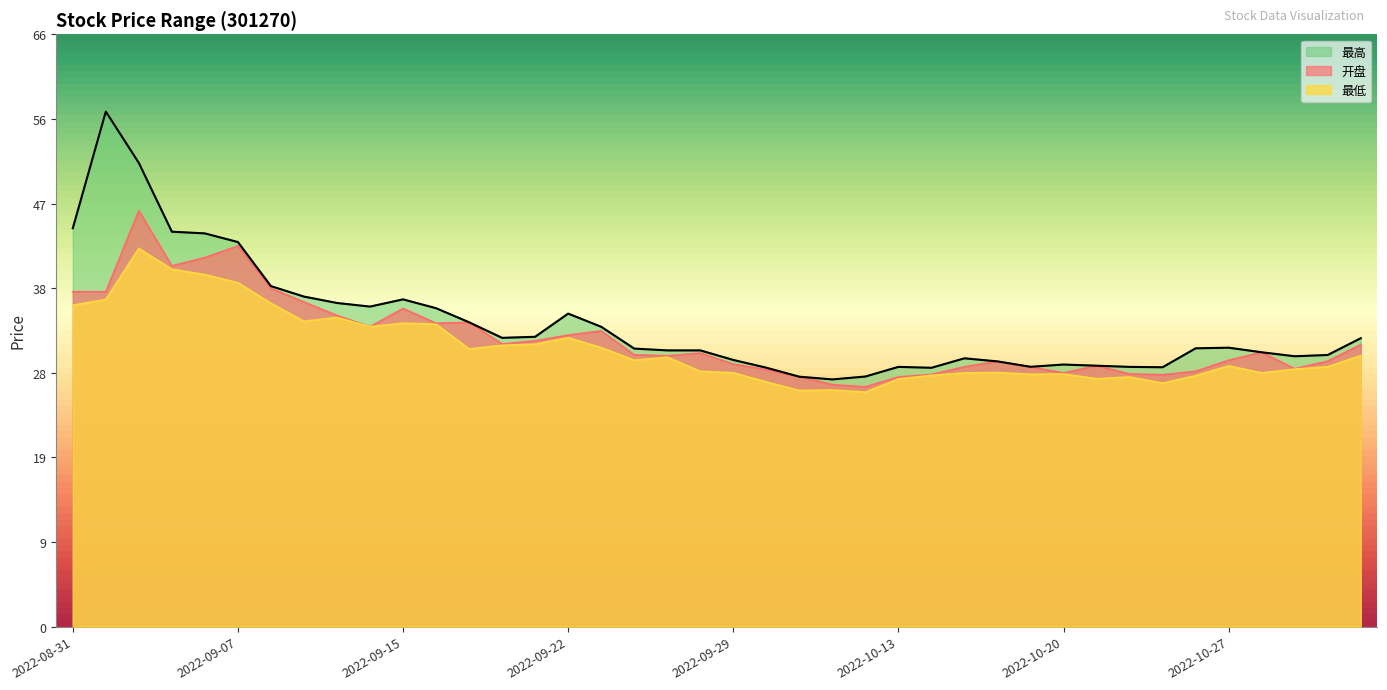

The 开盘 series shows 46.1 at 2022-09-02. True or false?

True